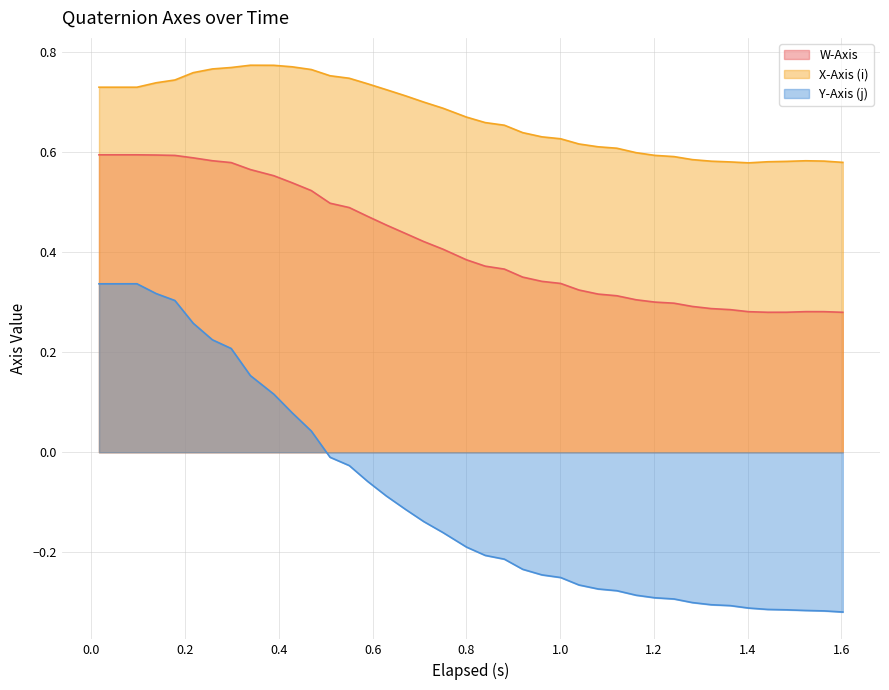

Which series has the largest total across all categories?

X-Axis (i)